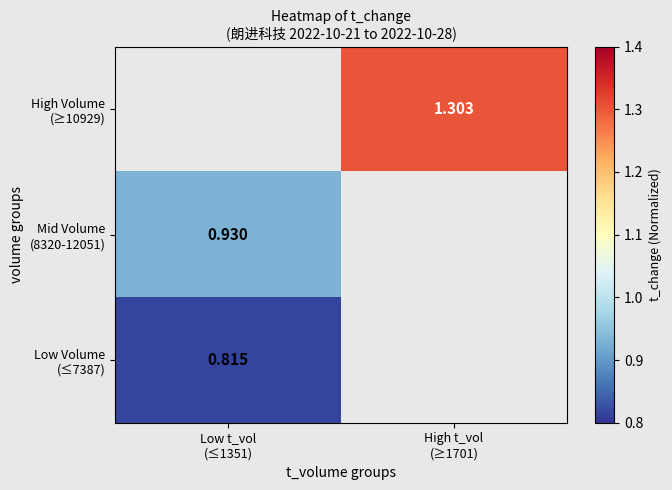

True or false: Mid Volume (8320-12051) has a value of 0.9 at Low t_vol (≤1351).

True